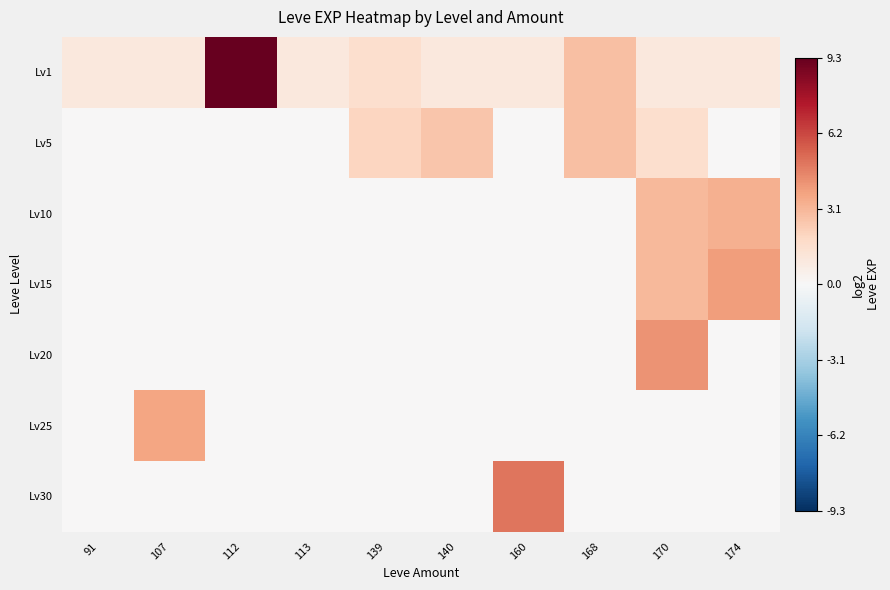

Between 160 and 113, which is larger?

160